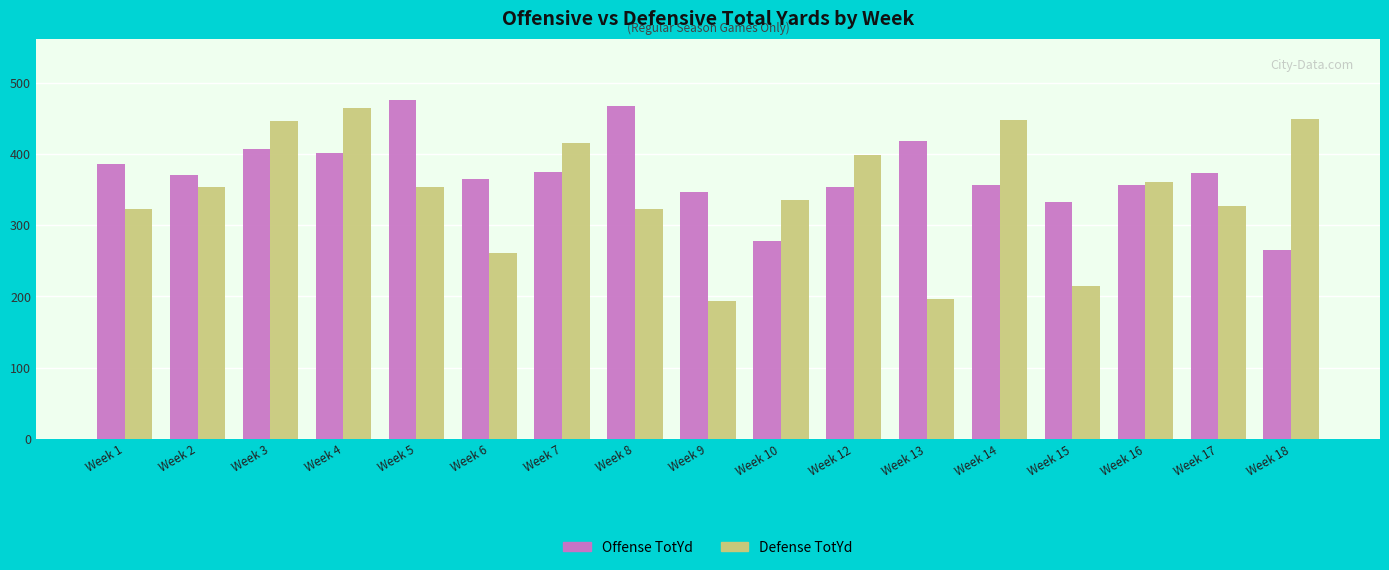

What are all the series names shown in the legend?

Offense TotYd, Defense TotYd